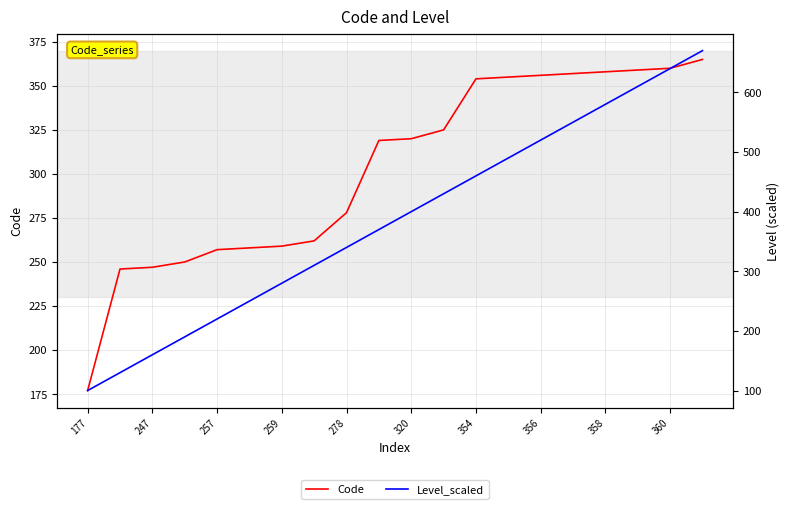

After their last crossing, which series has the higher values: Code or Level_scaled?

Level_scaled